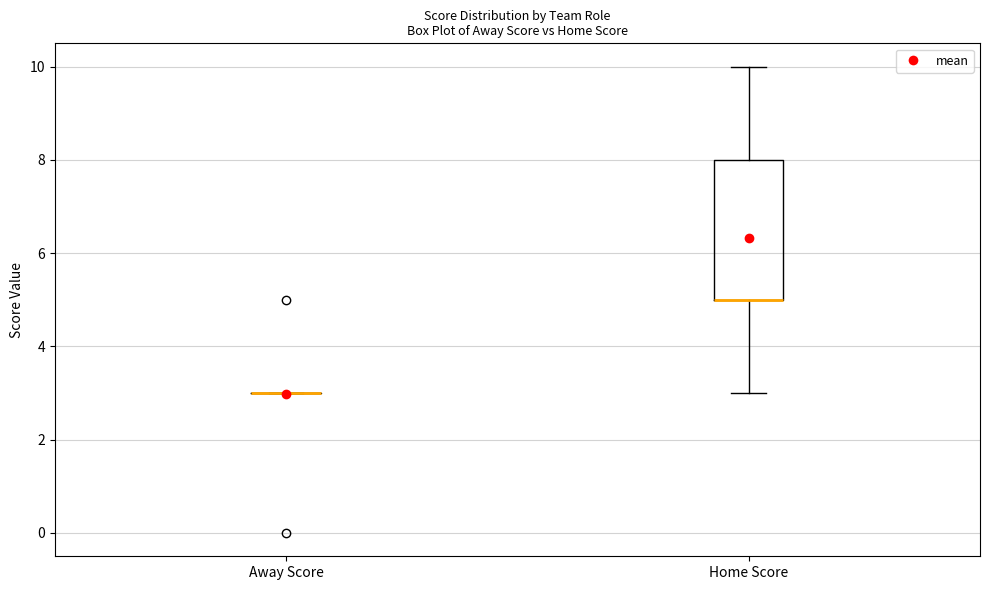

Where does the upper whisker of the box for Home Score end on the y-axis? The values are not printed on the chart, so give them approximately, as read against the axis.

10